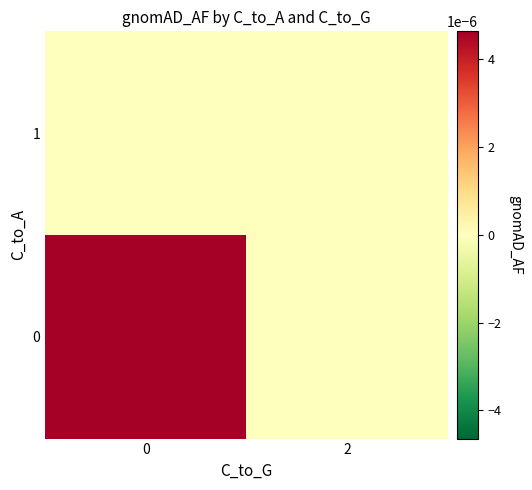

How many data points does each series have?

2